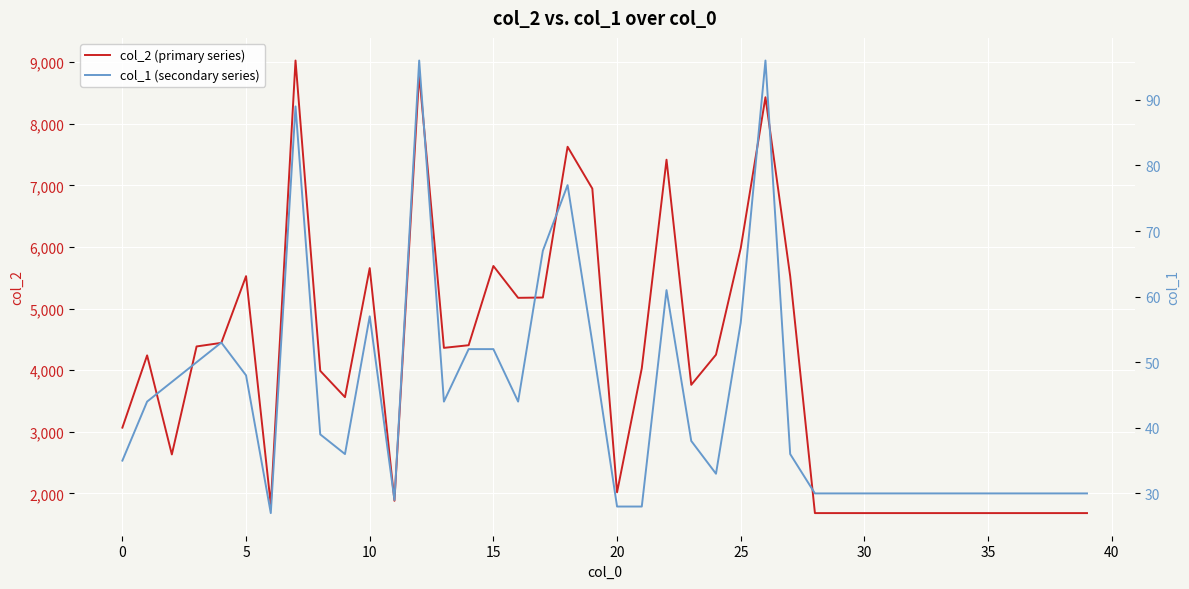

Is the value of col_2 (primary series) at 23 greater than the value of col_1 (secondary series) at 30?

Yes